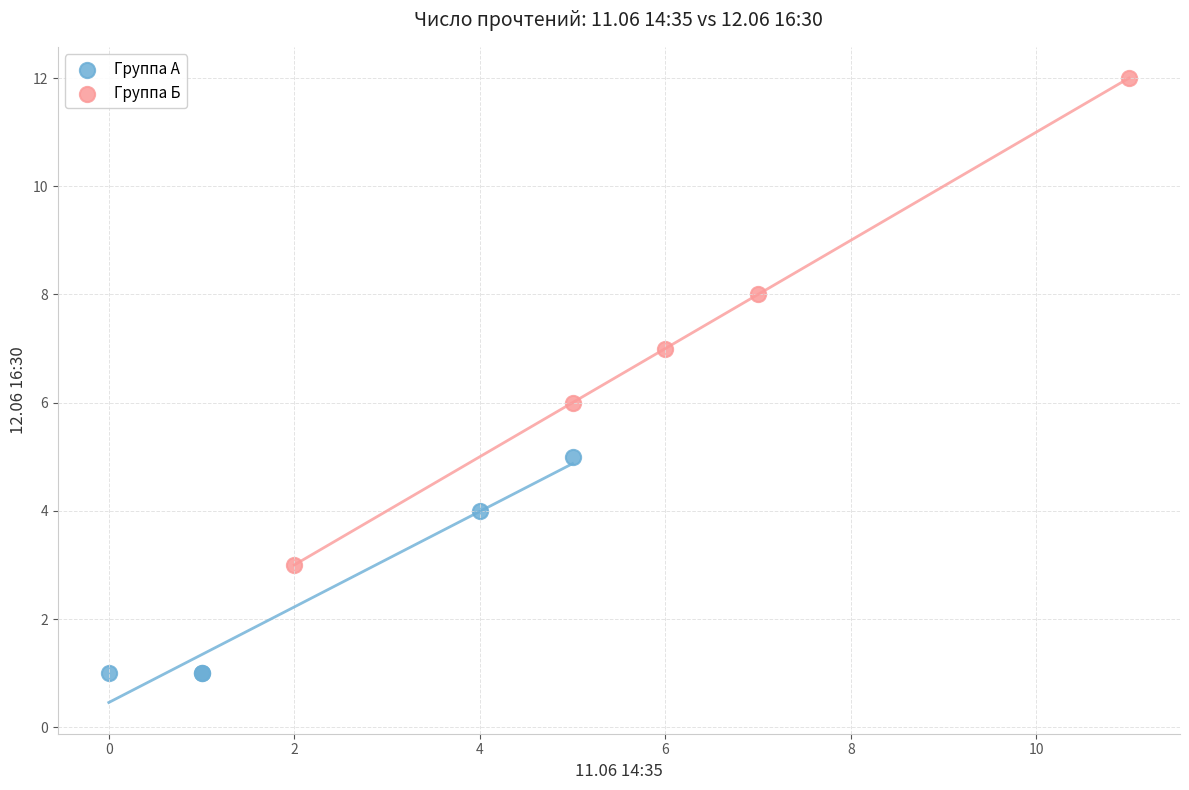

Which series reaches the minimum Y coordinate?

Группа А